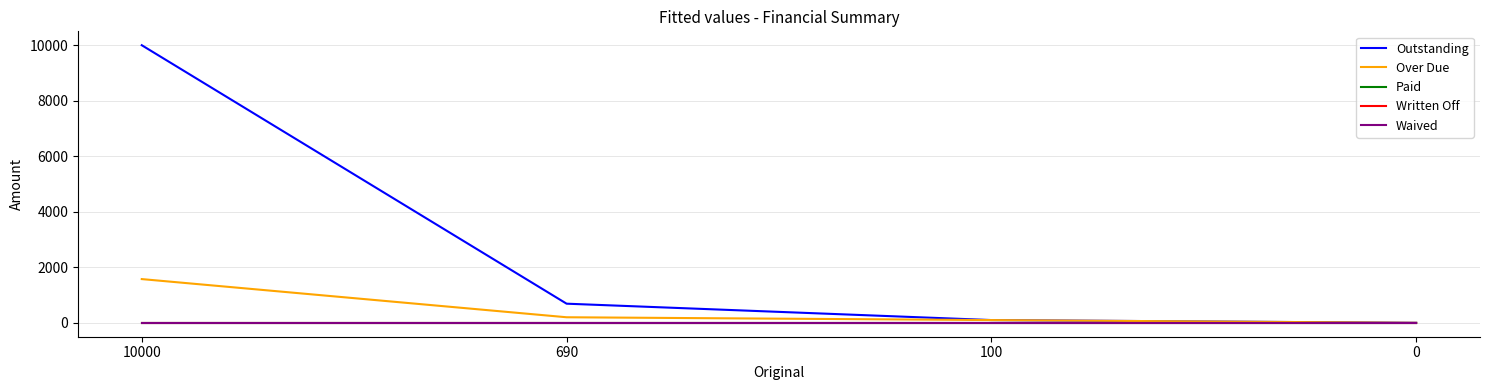

Reading left to right, what are all the values shown in this chart?

Outstanding: 10000.0	690.0	100.0	0.0
Over Due: 1576.0	201.0	100.0	0.0
Paid: 0.0	0.0	0.0	0.0
Written Off: 0.0	0.0	0.0	0.0
Waived: 0.0	0.0	0.0	0.0